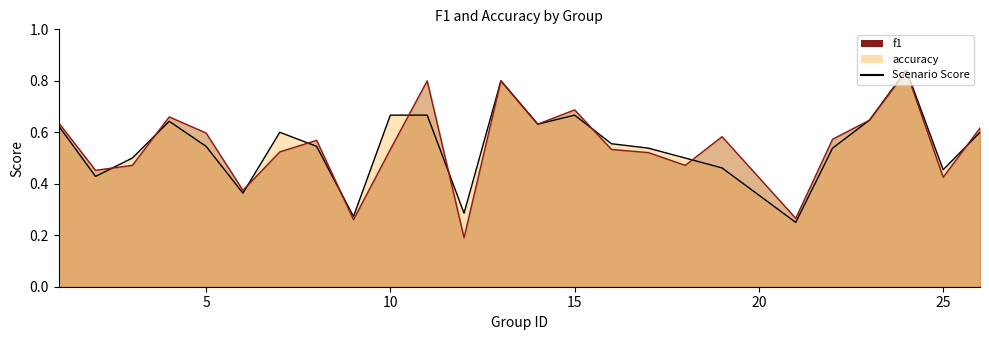

What is the value of the f1 point at the 16th from the left?

0.5